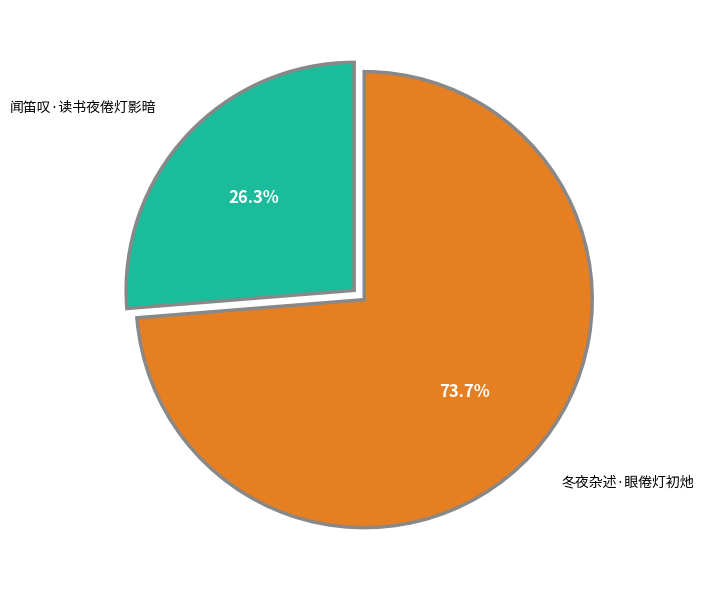

To the nearest percent, what is the average slice percentage?

50%